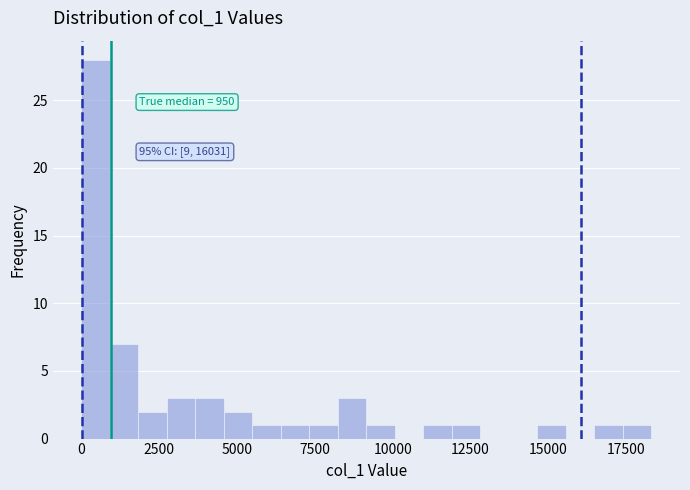

Read against the x-axis, roughly where is the centre of the tallest bar?

500